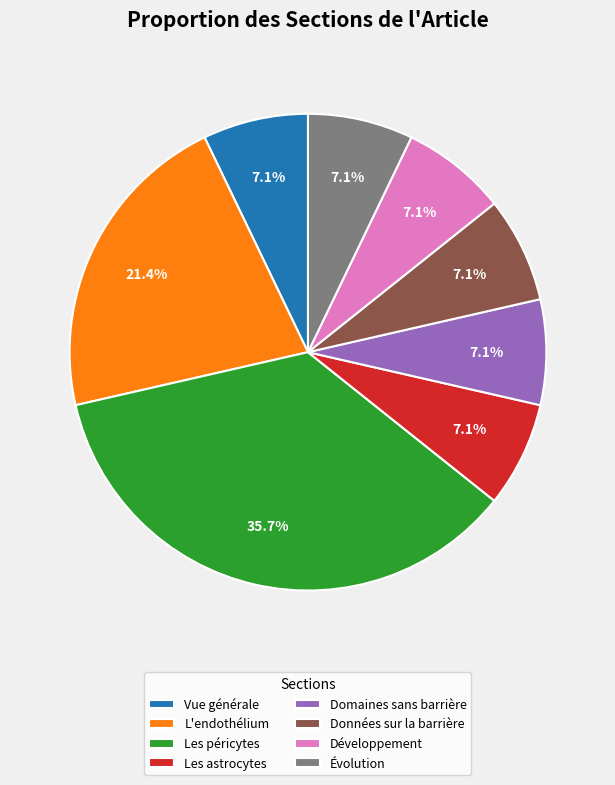

Which slice is the largest?

Les péricytes